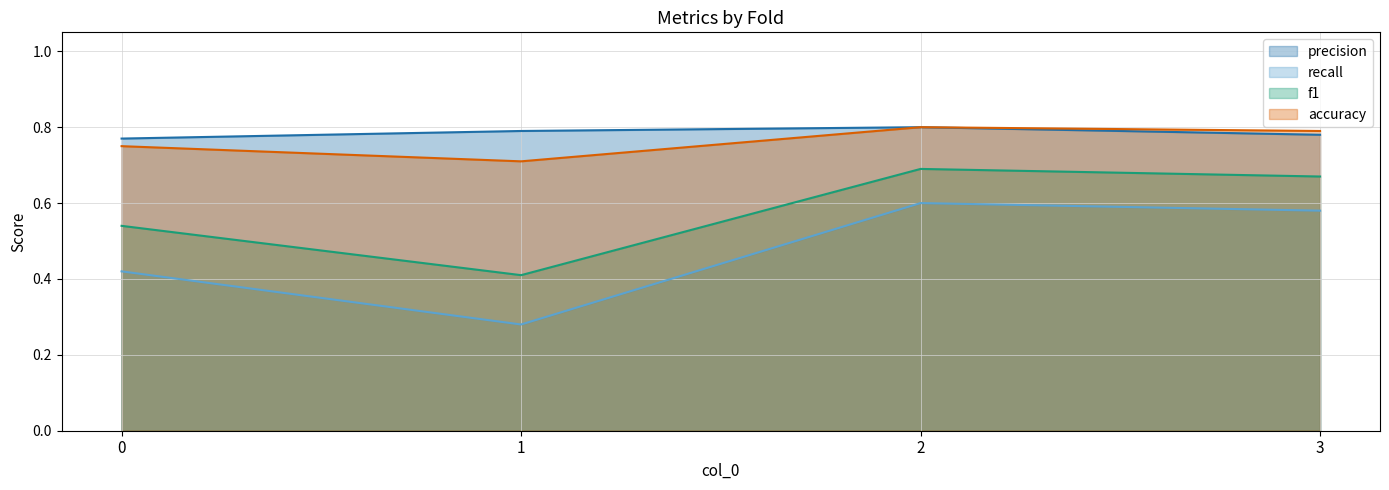

Reading left to right, extract all data points from this chart.

precision: 0=0.8	1=0.8	2=0.8	3=0.8
recall: 0=0.4	1=0.3	2=0.6	3=0.6
f1: 0=0.5	1=0.4	2=0.7	3=0.7
accuracy: 0=0.8	1=0.7	2=0.8	3=0.8